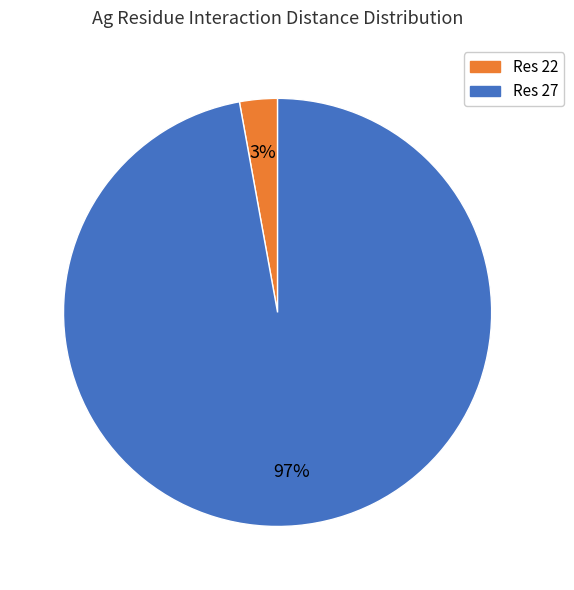

Does any single category account for the majority?

Yes